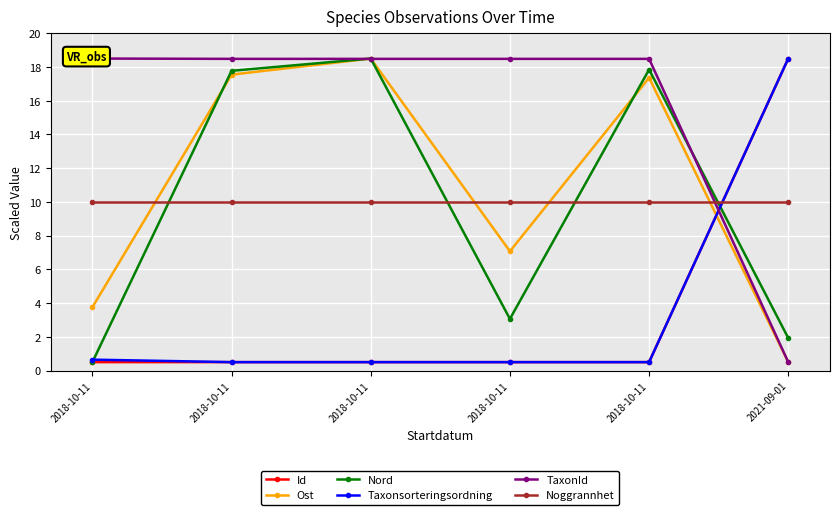

True or false: Nord and Noggrannhet cross at least once.

True